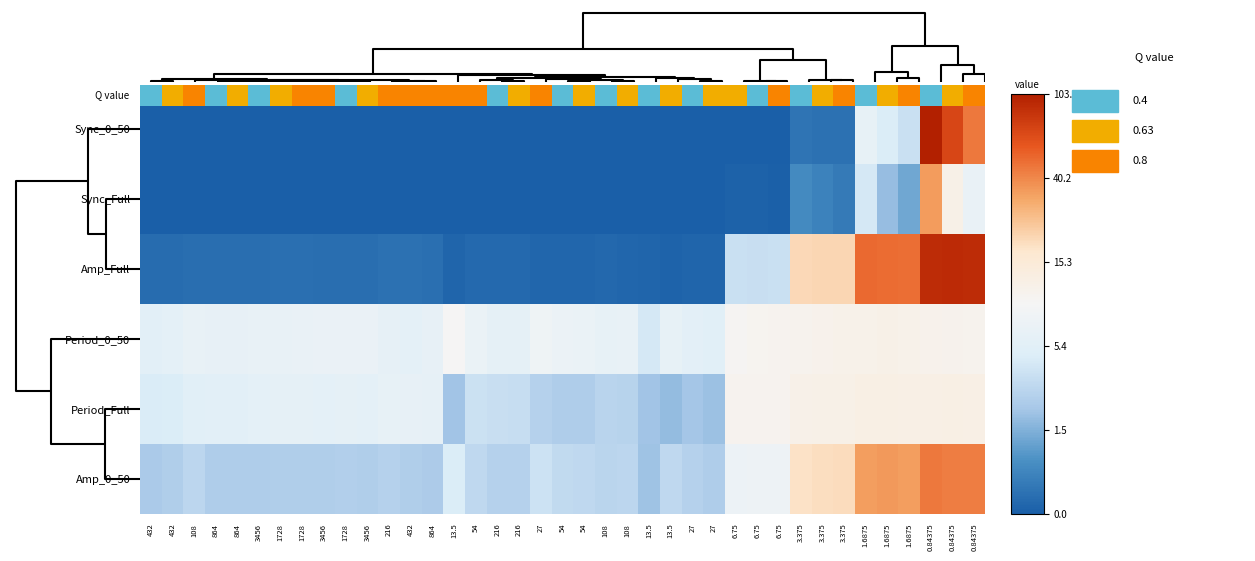

List the labels in order of Period_Full value, smallest first.

13.5, 27, 13.5, 13.5, 27, 54, 54, 27, 108, 108, 216, 216, 54, 432, 432, 108, 864, 864, 3456, 3456, 3456, 1728, 1728, 1728, 864, 432, 216, 6.75, 6.75, 6.75, 3.375, 3.375, 3.375, 1.6875, 0.84375, 0.84375, 1.6875, 1.6875, 0.84375